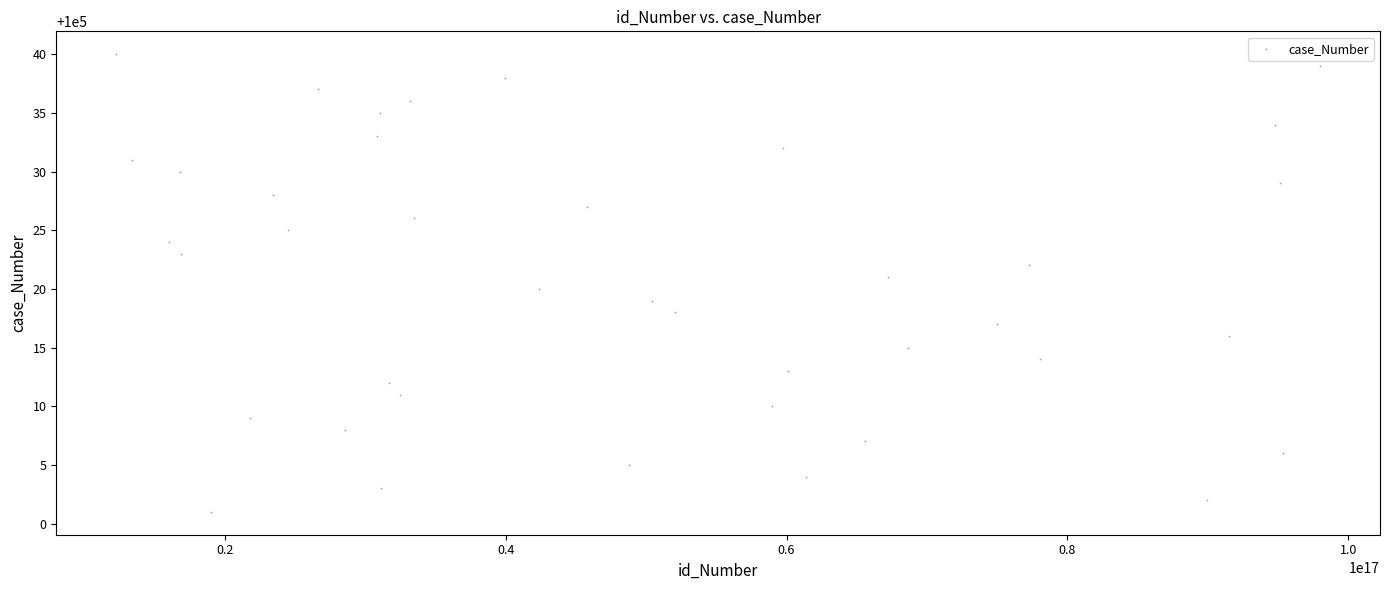

What is the range of X values (max minus min)?

85709997798055440